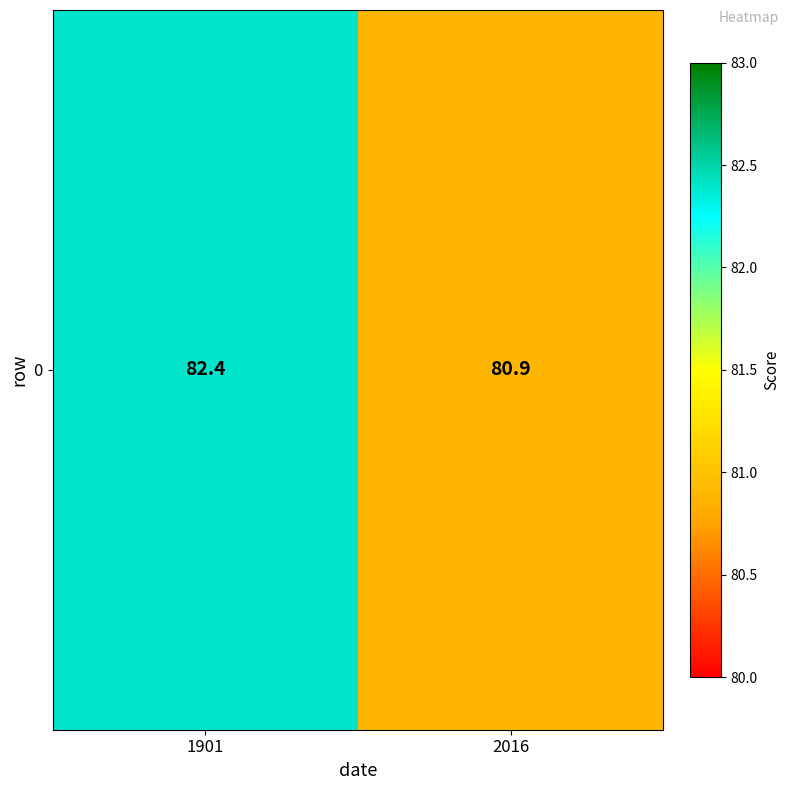

True or false: the data shows 80.9 at 2016.

True